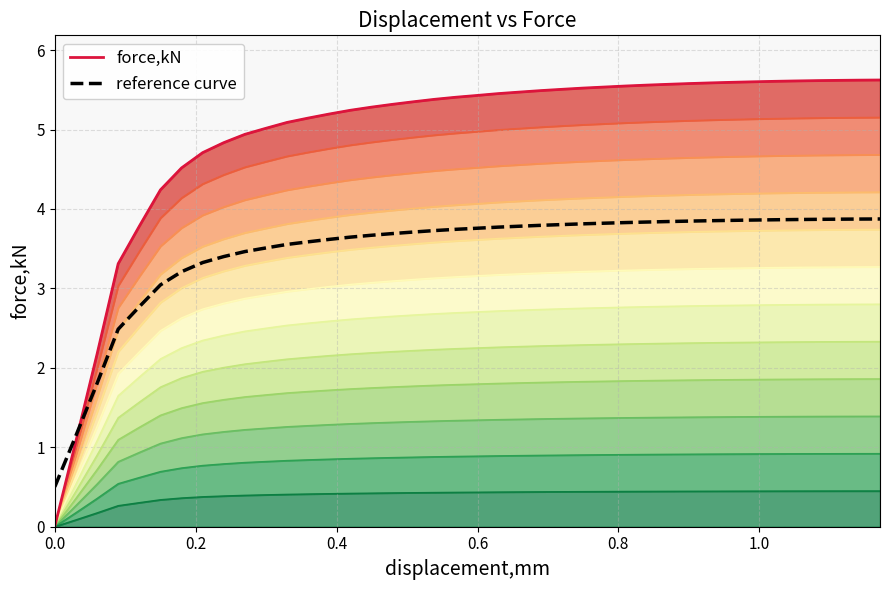

Does the chart have visible grid lines?

Yes